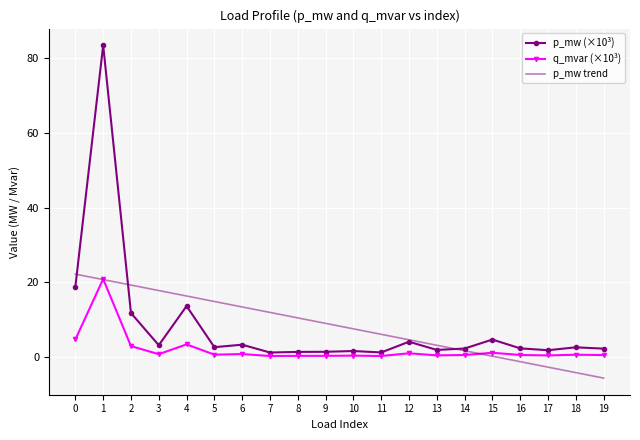

Is the value of p_mw (×10³) at 16 greater than the value of q_mvar (×10³) at 8?

Yes